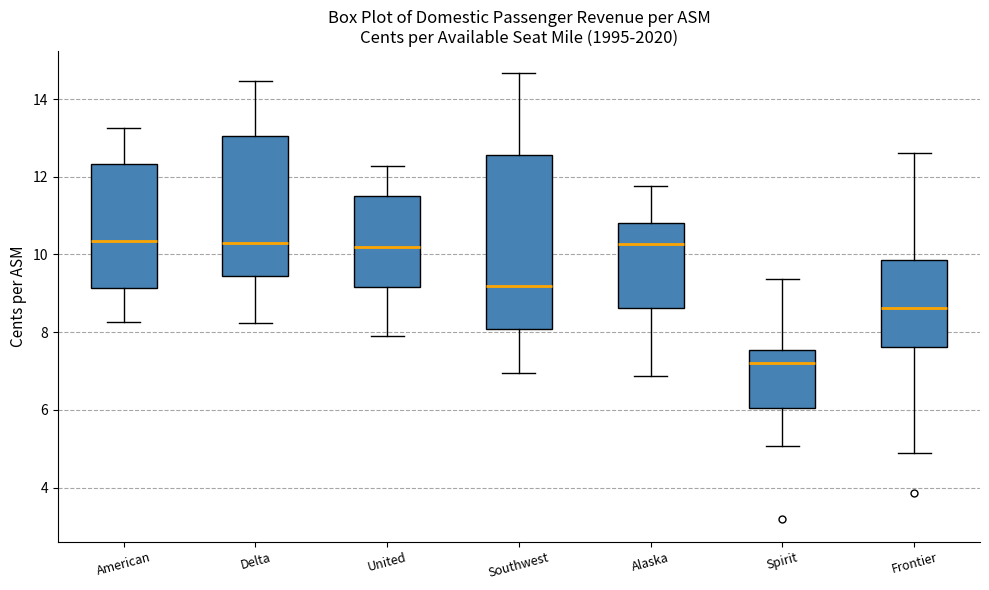

Reading left to right, transcribe this box plot: for each box, give where its median line is, the range the box spans, and where its two whiskers end, as read against the y-axis. The values are not printed on the chart, so give them approximately, as read against the axis.

American: median 10.4, box 9.2 to 12.4, whiskers 8.2 to 13.2
Delta: median 10.2, box 9.4 to 13.0, whiskers 8.2 to 14.4
United: median 10.2, box 9.2 to 11.6, whiskers 7.8 to 12.2
Southwest: median 9.2, box 8.0 to 12.6, whiskers 7.0 to 14.6
Alaska: median 10.2, box 8.6 to 10.8, whiskers 6.8 to 11.8
Spirit: median 7.2, box 6.0 to 7.6, whiskers 5.0 to 9.4
Frontier: median 8.6, box 7.6 to 9.8, whiskers 4.8 to 12.6